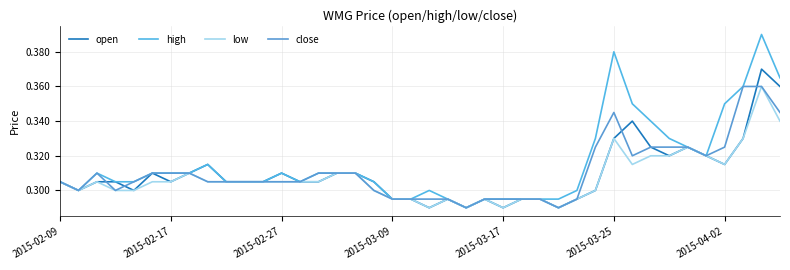

What are all the series names shown in the legend?

open, high, low, close